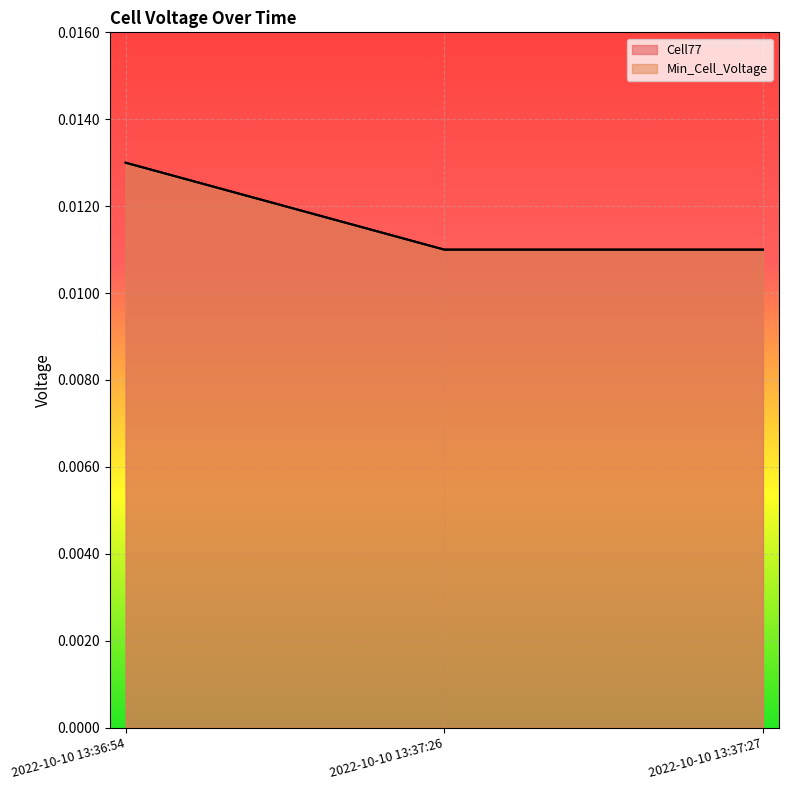

Which series has the widest spread of values?

Cell77